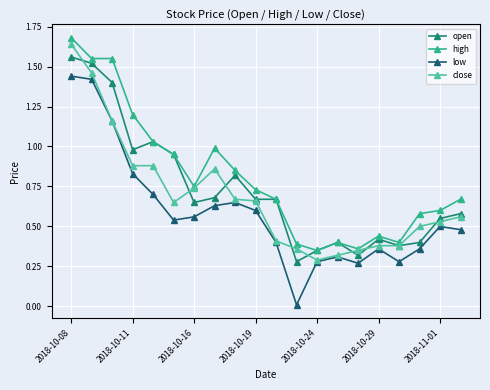

True or false: open and low cross at least once.

False